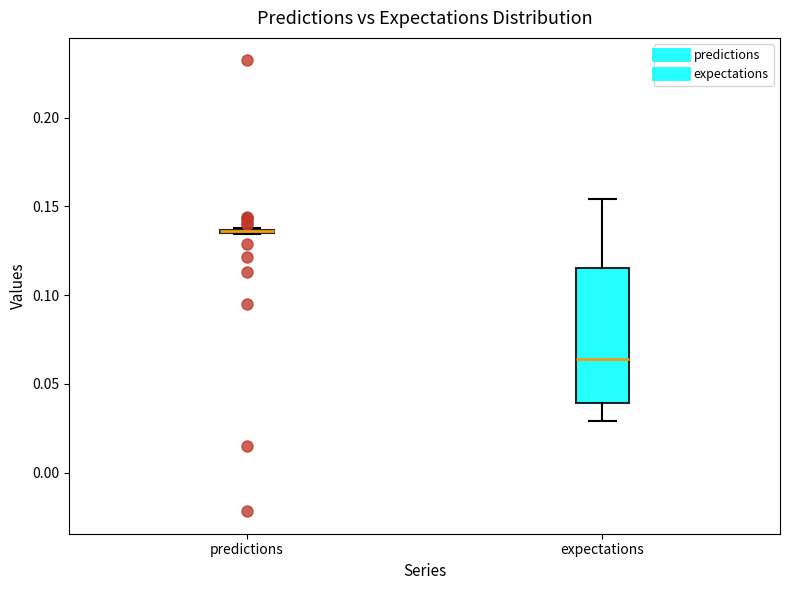

Reading left to right, read every box against the y-axis: the position of its median line, the range the box covers, and the ends of its whiskers. The values are not printed on the chart, so give them approximately, as read against the axis.

predictions: box collapsed to a line at 0.135, whiskers 0.135 to 0.140
expectations: median 0.065, box 0.040 to 0.115, whiskers 0.030 to 0.155